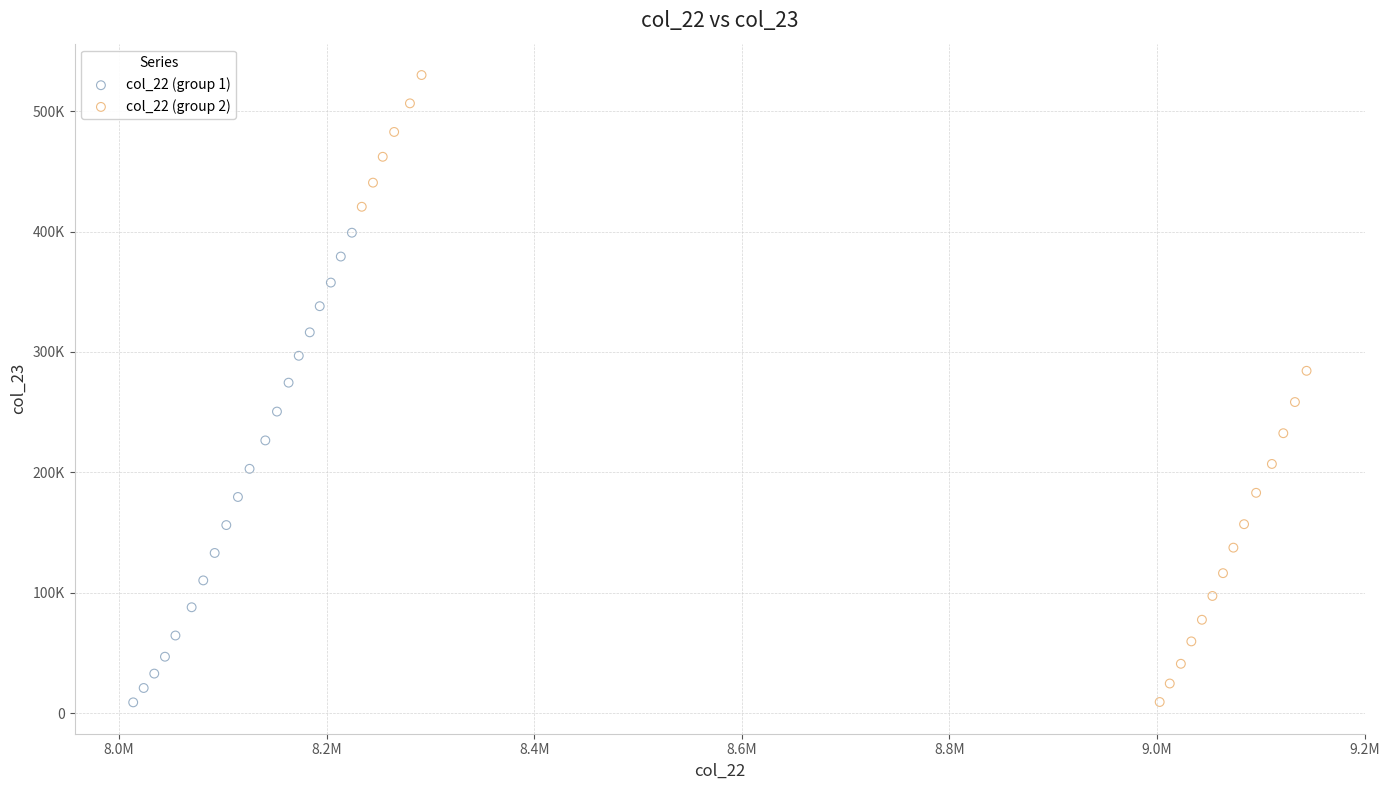

What are all the series names shown in the legend?

col_22 (group 1), col_22 (group 2)